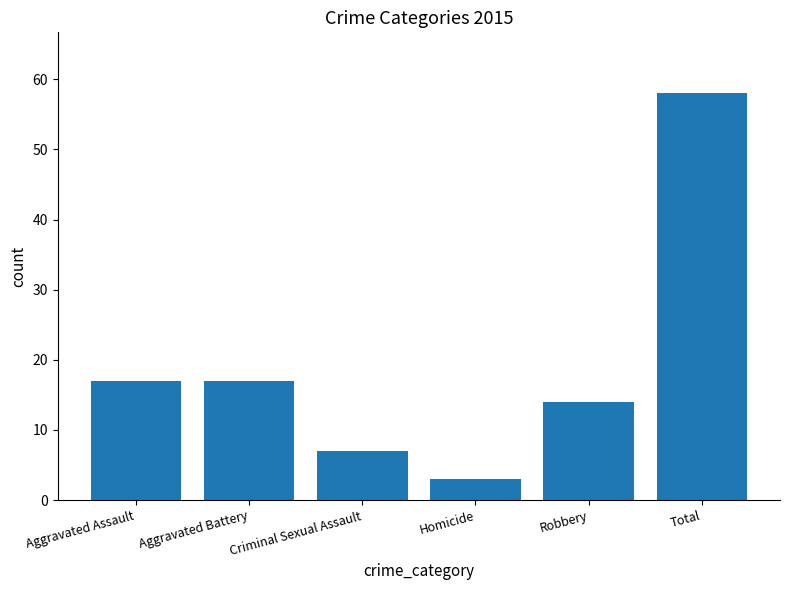

Are the bars grouped side by side (vs. stacked)?

No